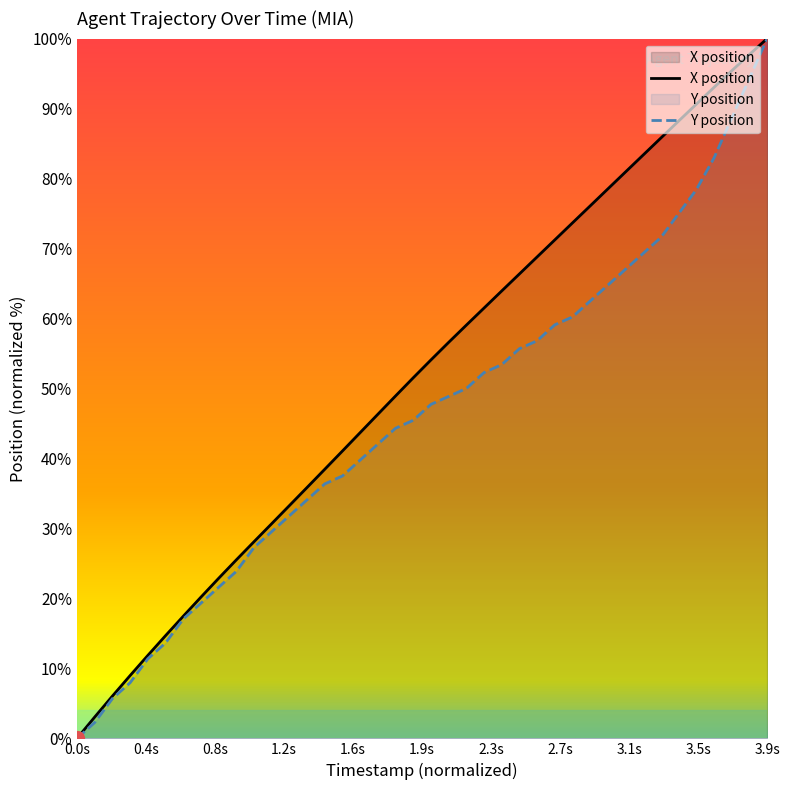

Which series has the largest total across all categories?

X position